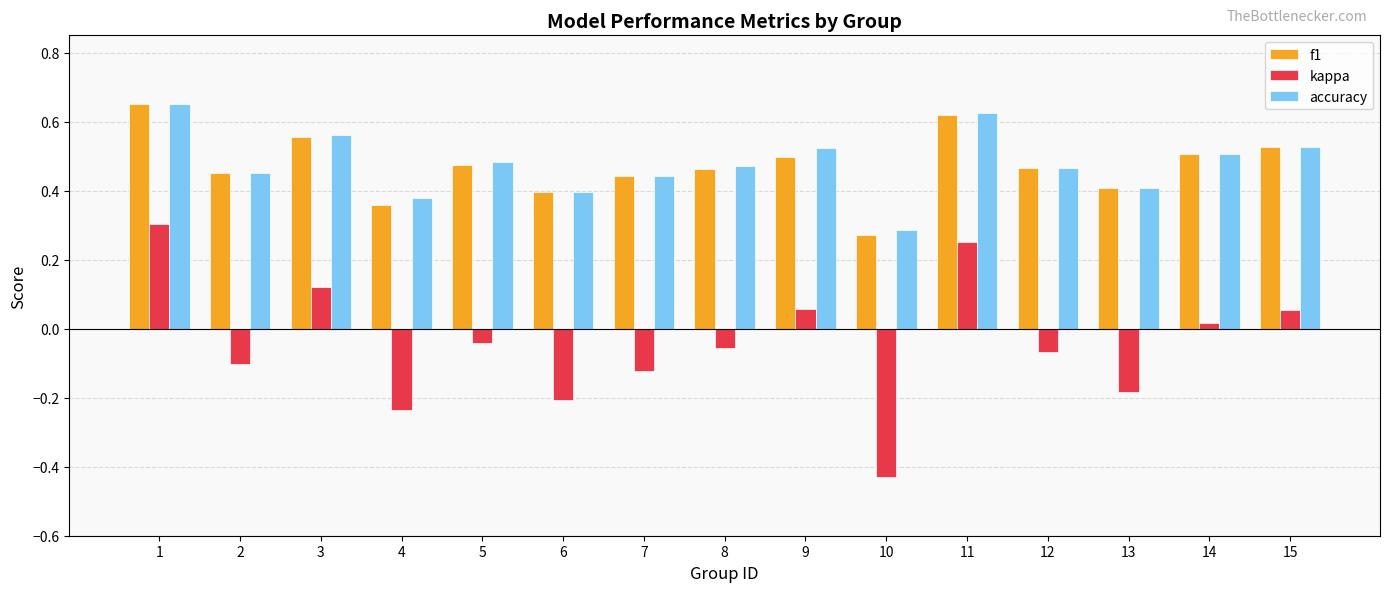

What is the sum of all kappa values?

-0.6